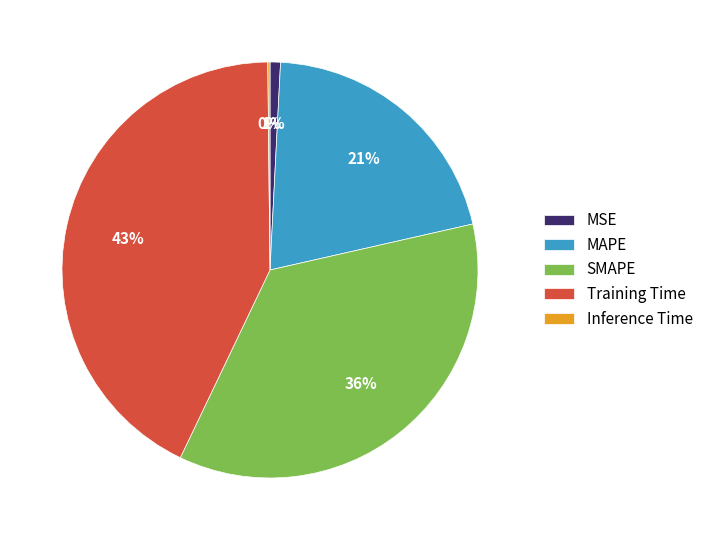

Does Training Time account for over 50% of the chart?

No